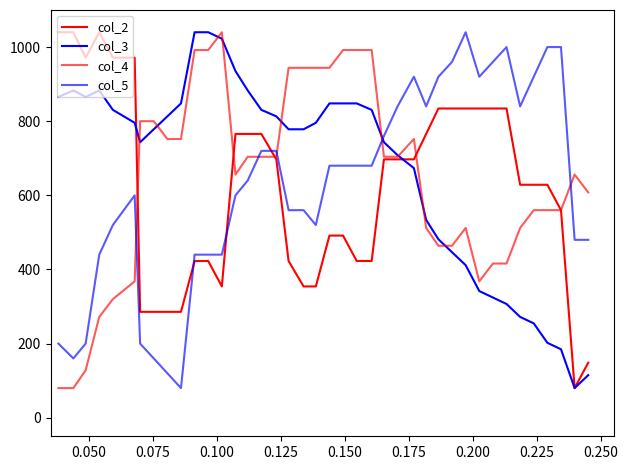

How many values in the col_2 series are below 697?

20